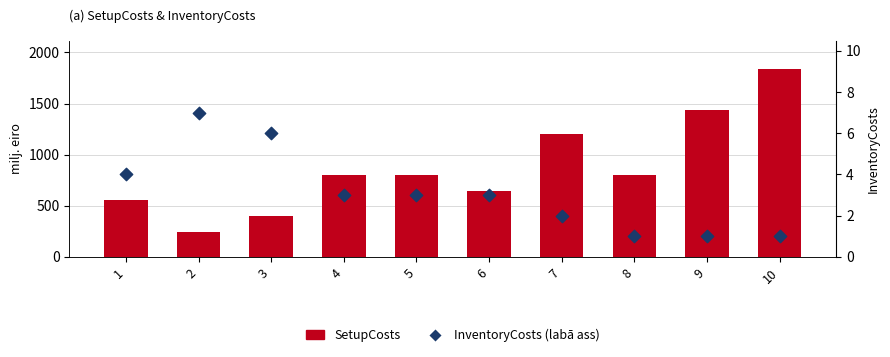

Which series contains the highest Y value?

SetupCosts